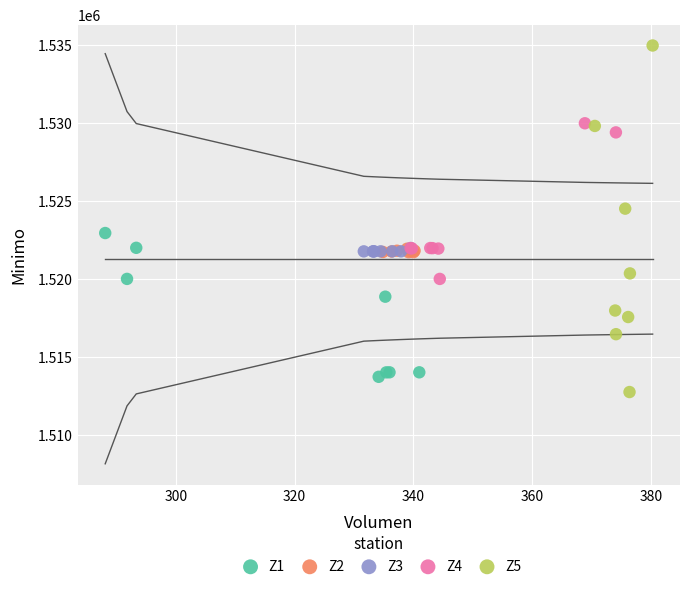

Which series contains the highest Y value?

Z5